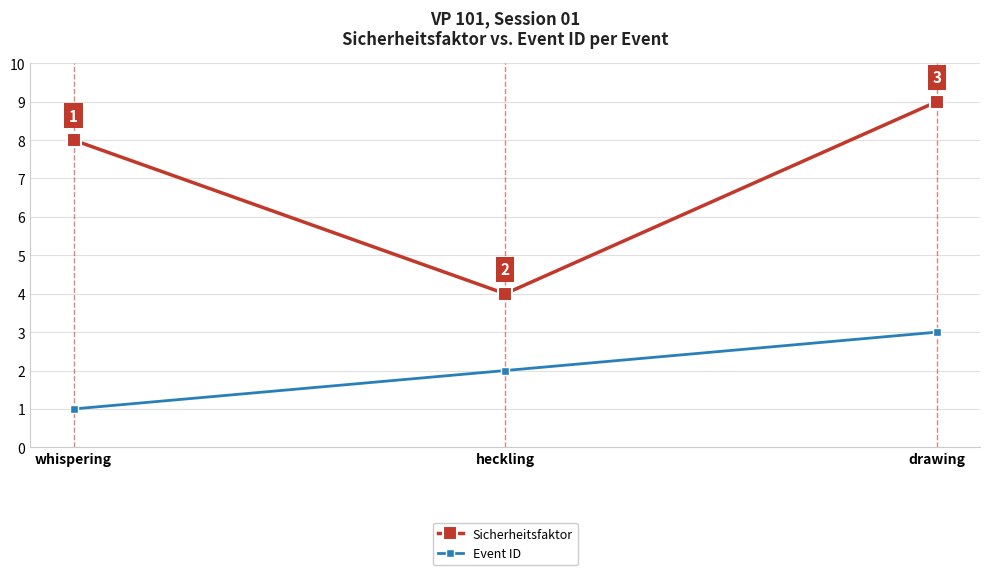

Does the chart have visible grid lines?

Yes